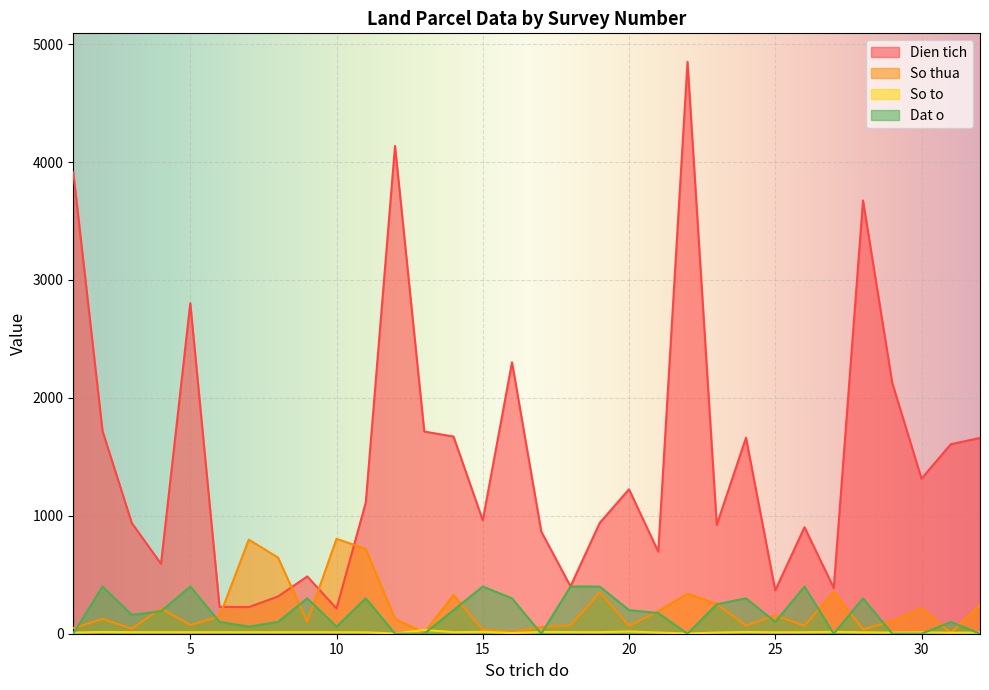

Is it true that Dat o equals 521.6 at 26?

False